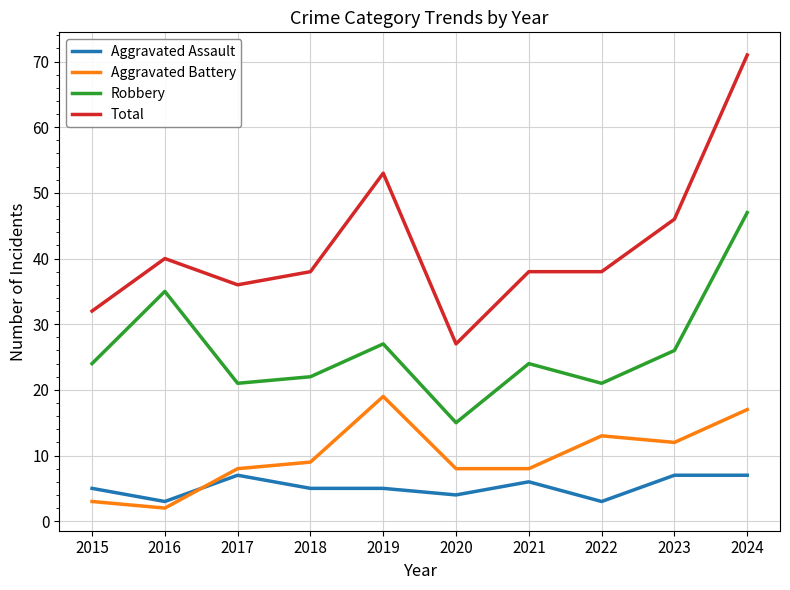

Reading left to right, list all the values displayed in this chart.

Aggravated Assault: 2015=5	2016=3	2017=7	2018=5	2019=5	2020=4	2021=6	2022=3	2023=7	2024=7
Aggravated Battery: 2015=3	2016=2	2017=8	2018=9	2019=19	2020=8	2021=8	2022=13	2023=12	2024=17
Robbery: 2015=24	2016=35	2017=21	2018=22	2019=27	2020=15	2021=24	2022=21	2023=26	2024=47
Total: 2015=32	2016=40	2017=36	2018=38	2019=53	2020=27	2021=38	2022=38	2023=46	2024=71